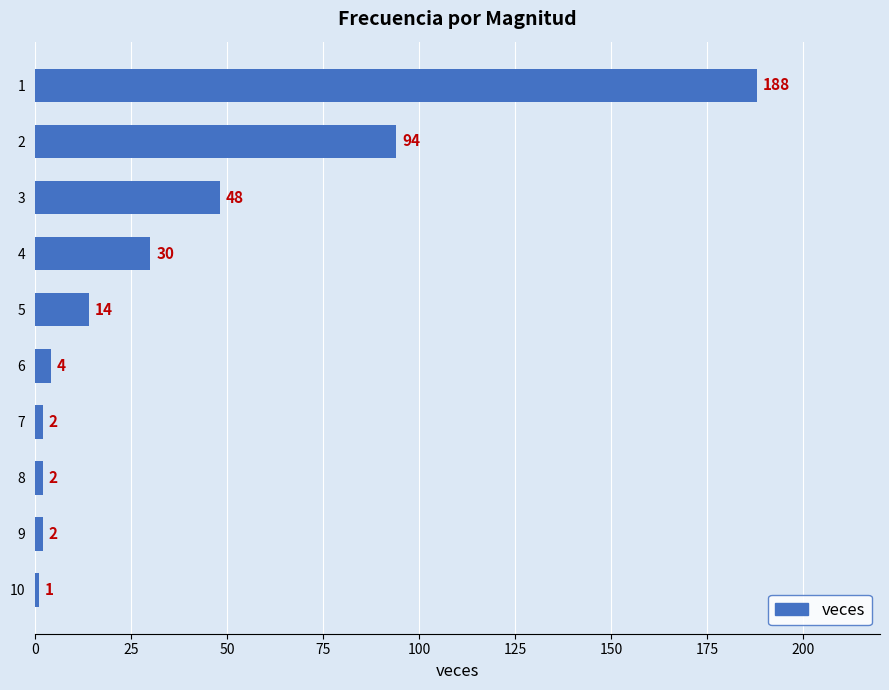

Reading bottom to top, list all the values displayed in this chart.

10=1	9=2	8=2	7=2	6=4	5=14	4=30	3=48	2=94	1=188